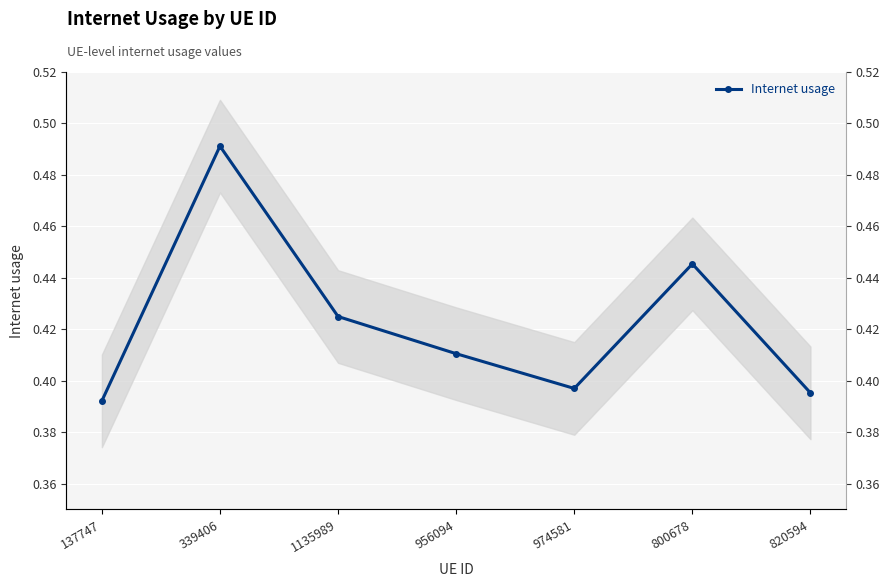

What is the difference between the maximum and minimum values?

0.1